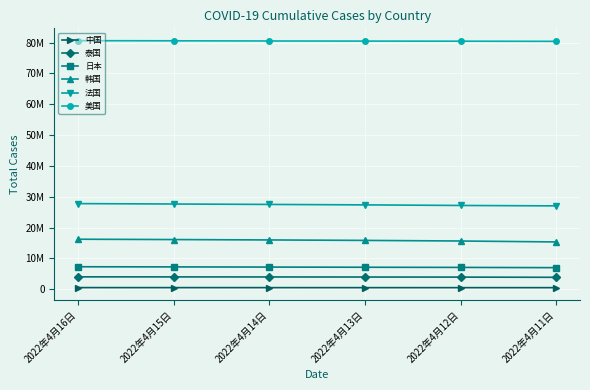

True or false: 韩国 and 日本 cross at least once.

False